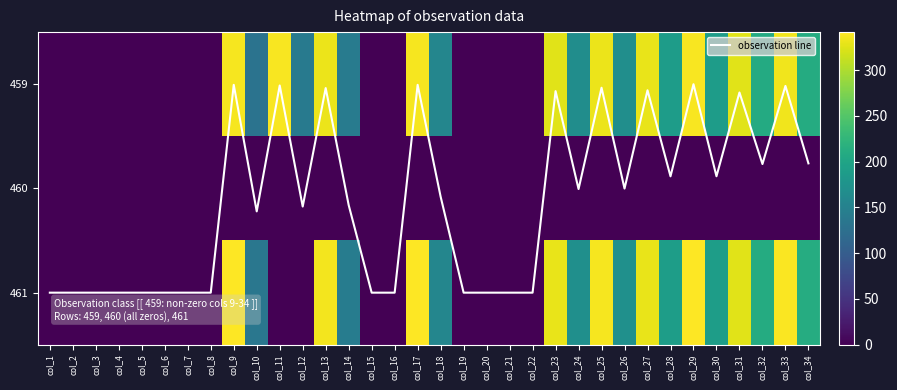

How many values in 461 are above zero?

18